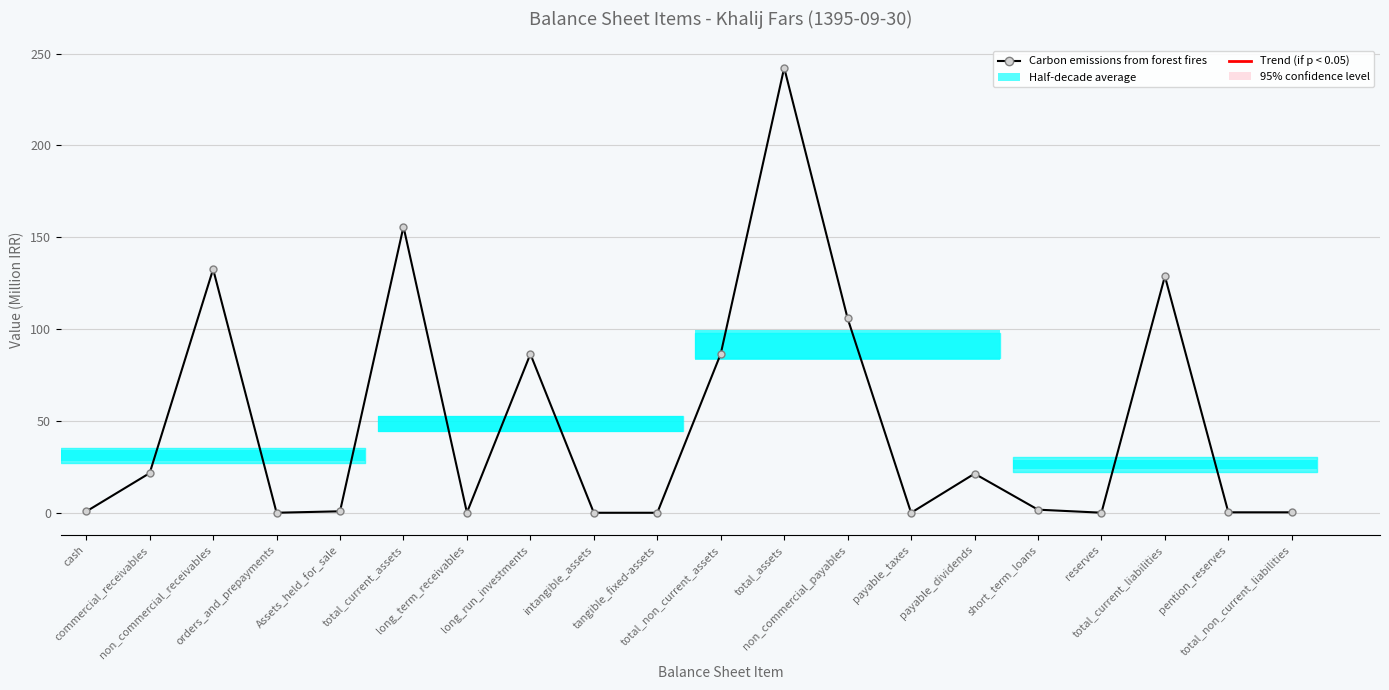

What is the greatest value displayed?

242.2